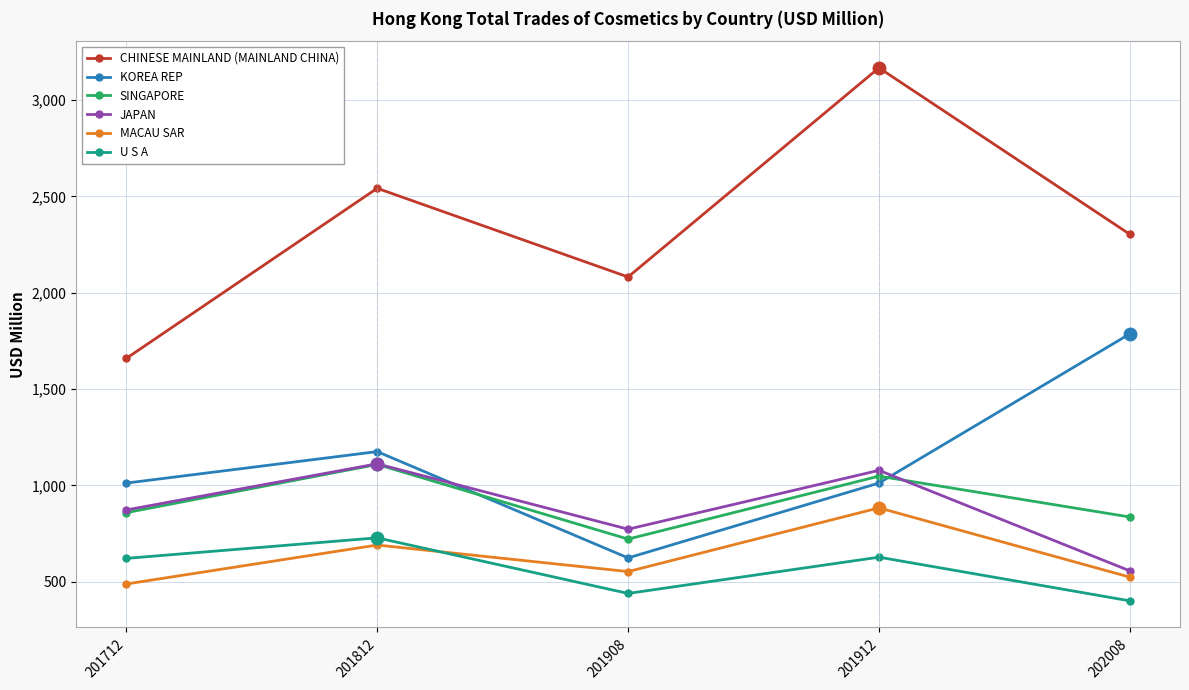

True or false: KOREA REP has a value of 1175.2 at 201812.

True